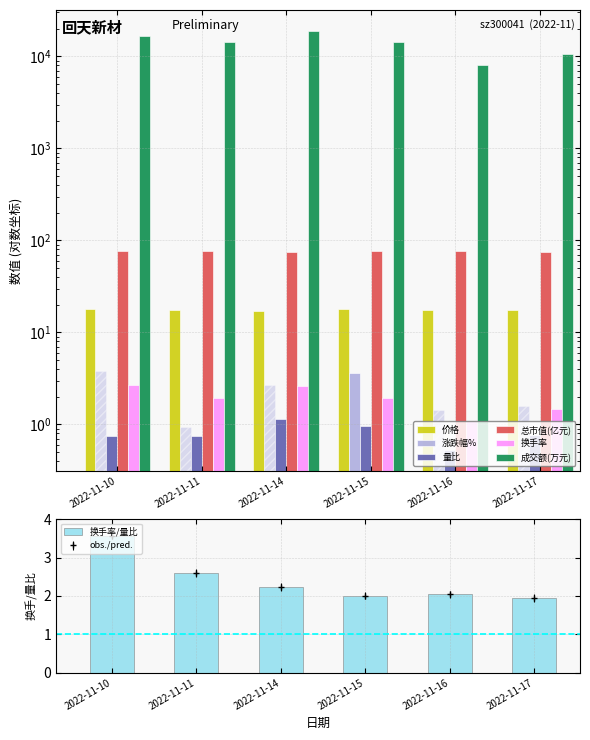

What is the smallest value displayed?

0.5